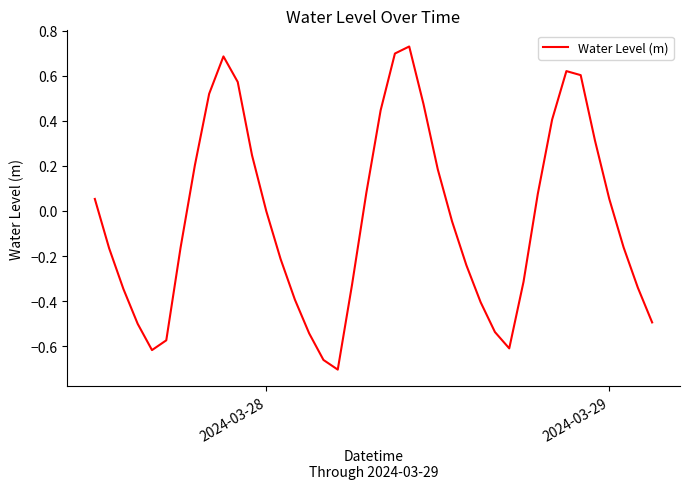

What is the difference between the maximum and minimum values?

1.4